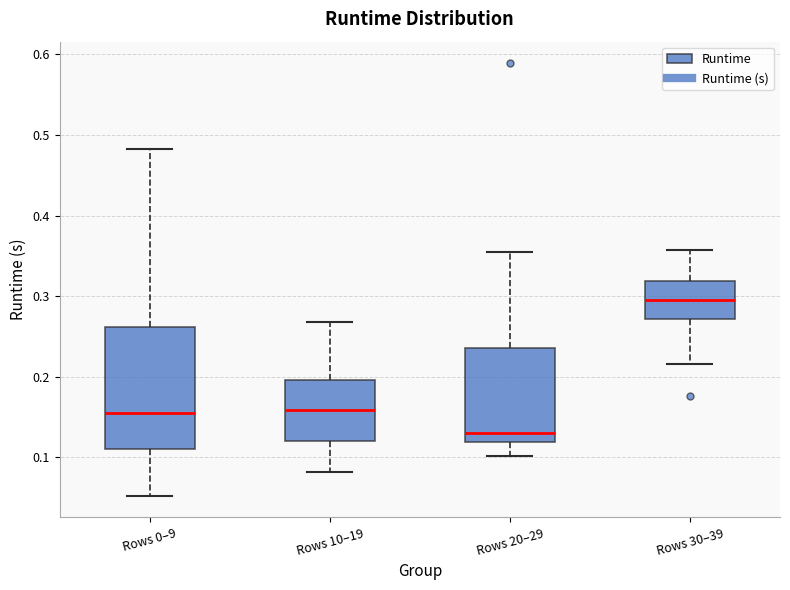

Reading left to right, transcribe this box plot: for each box, give where its median line is, the range the box spans, and where its two whiskers end, as read against the y-axis. The values are not printed on the chart, so give them approximately, as read against the axis.

Rows 0–9: median 0.15, box 0.11 to 0.26, whiskers 0.05 to 0.48
Rows 10–19: median 0.16, box 0.12 to 0.20, whiskers 0.08 to 0.27
Rows 20–29: median 0.13, box 0.12 to 0.24, whiskers 0.10 to 0.36
Rows 30–39: median 0.30, box 0.27 to 0.32, whiskers 0.22 to 0.36